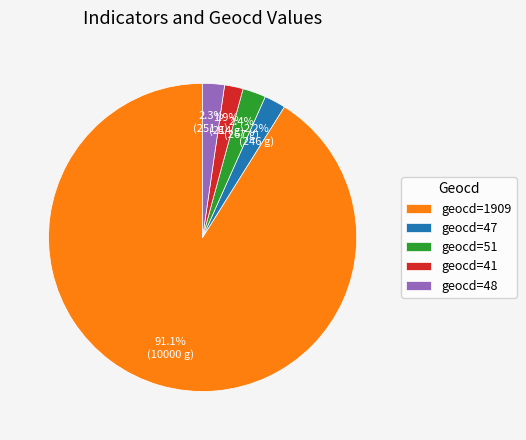

Which slice represents more than half of the pie?

geocd=1909